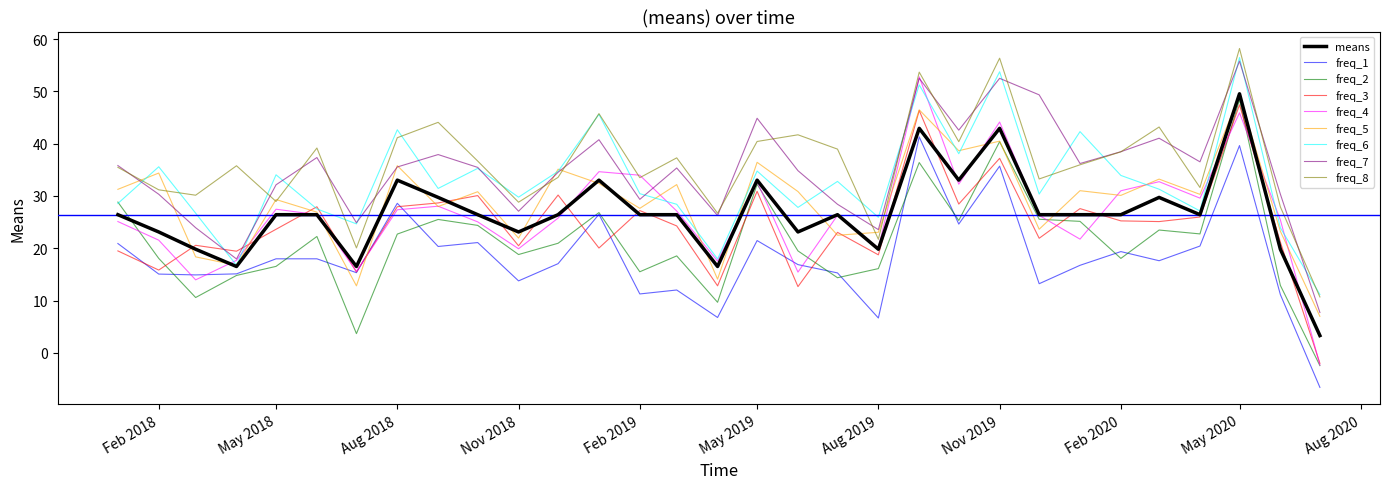

Which series has the widest spread of values?

freq_4